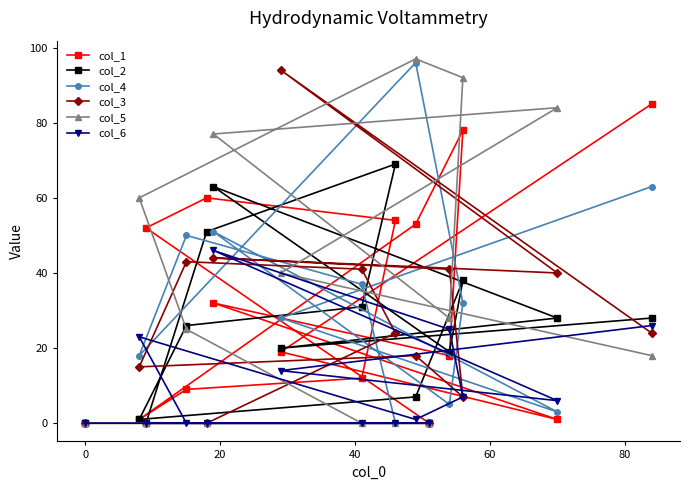

At how many categories does at least one series exceed 74?

6